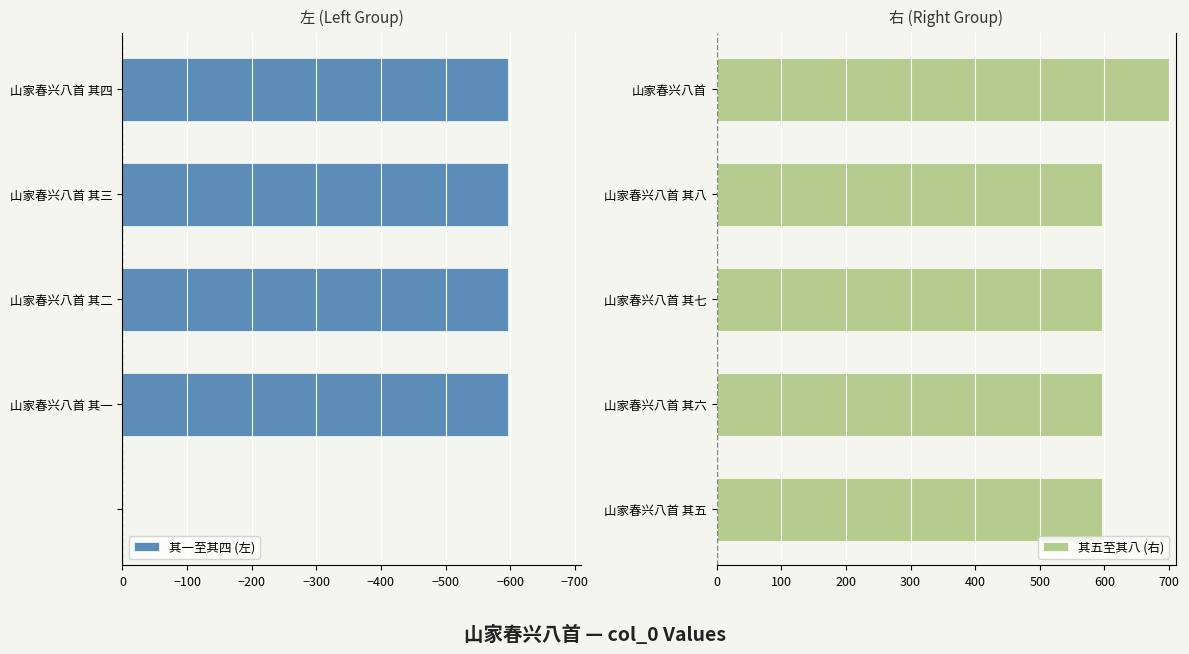

What is the lowest value of the 其五至其八 (右) series?

596.8